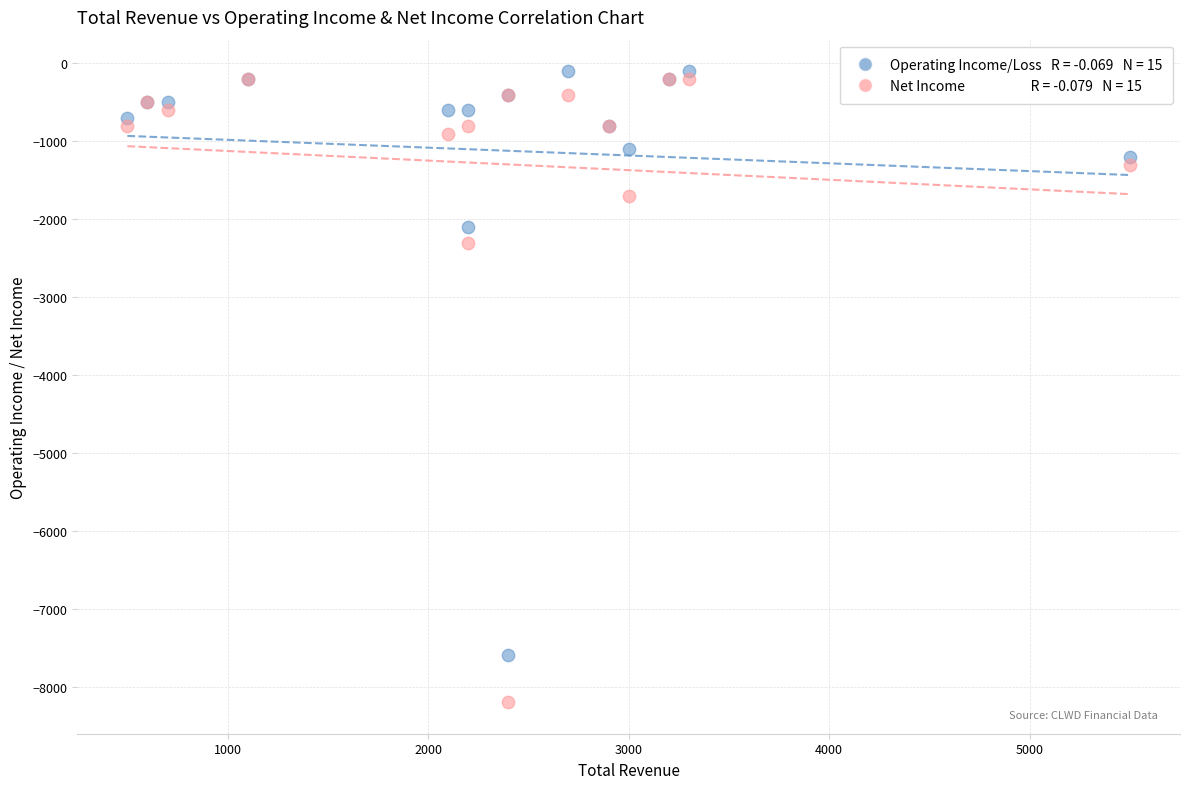

Across all series, what Y value is closest to -4150?

-2300